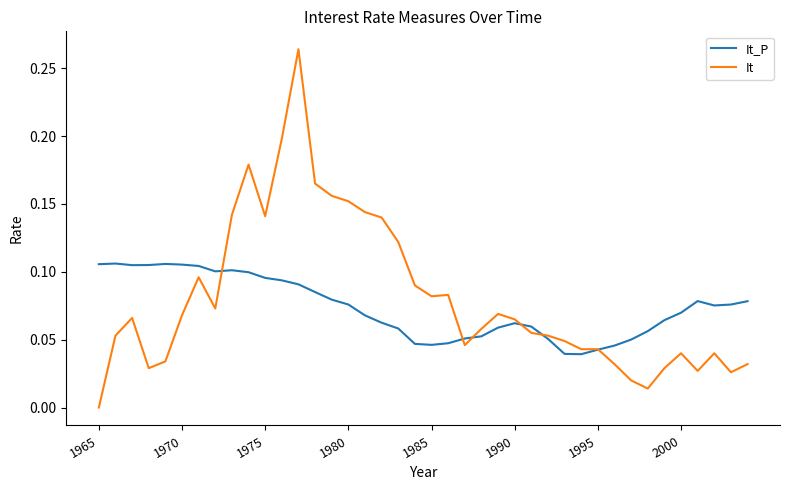

Which series has the widest spread of values?

It